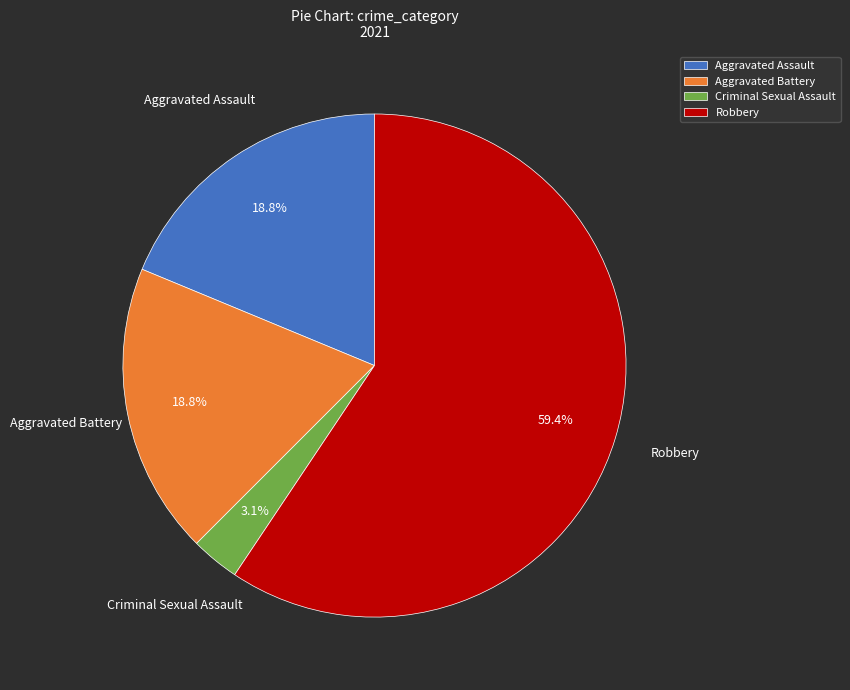

Which has a higher value, Aggravated Assault or Criminal Sexual Assault?

Aggravated Assault